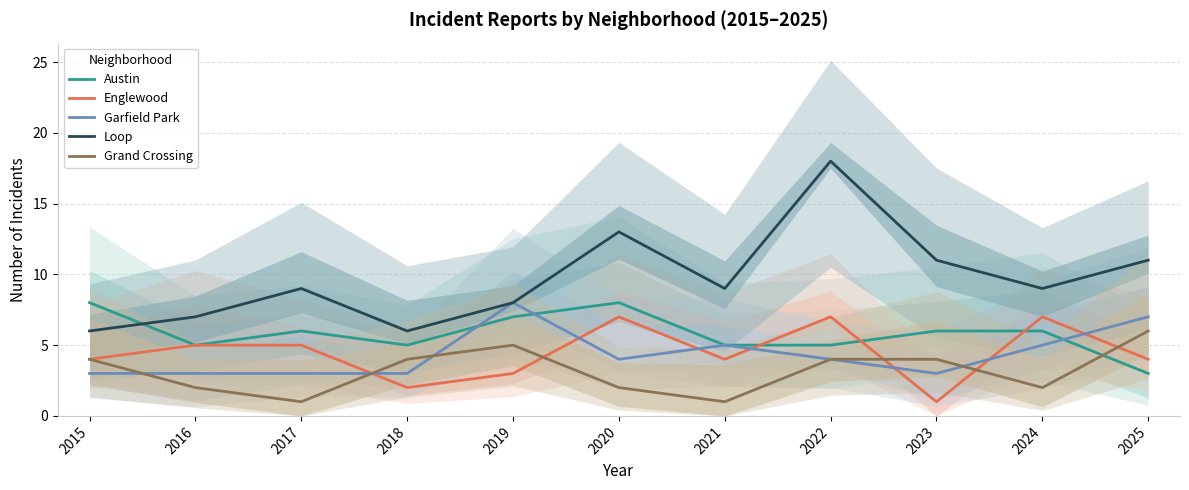

True or false: Garfield Park has a value of 7 at 2020.

False